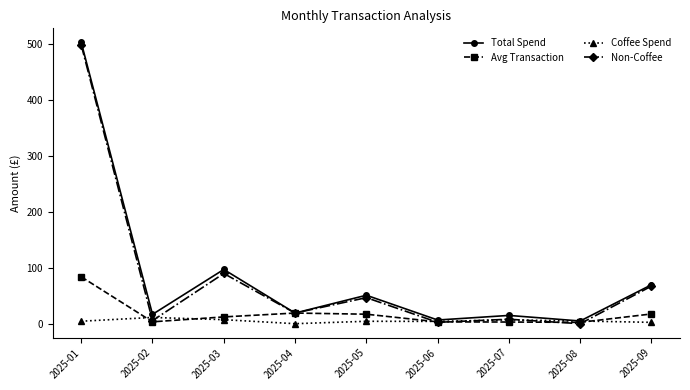

Which series changed the most between 2025-02 and 2025-06?

Total Spend